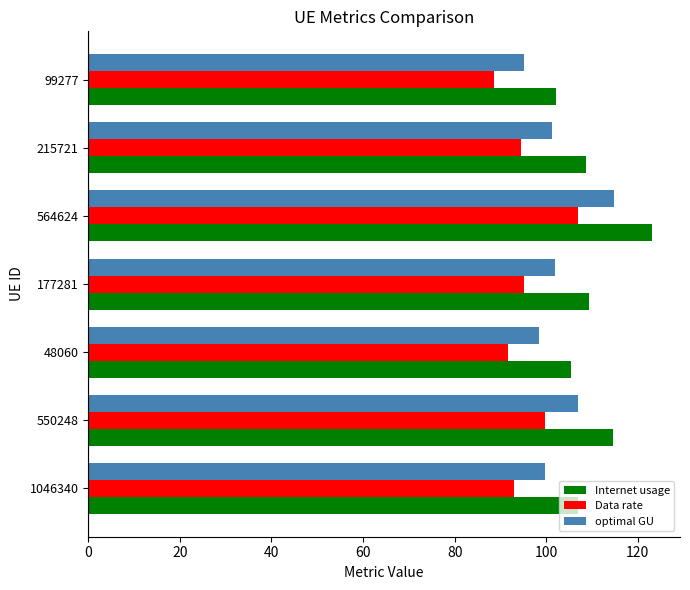

What is the maximum value for Data rate?

106.9